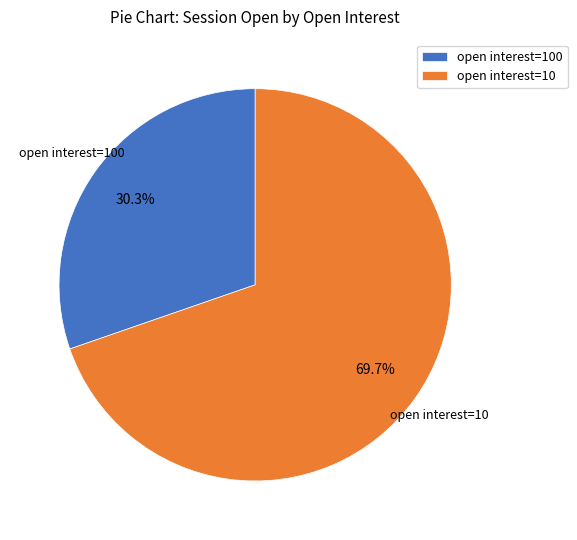

What is the ratio of the value at open interest=100 to the value at open interest=10?

0.4